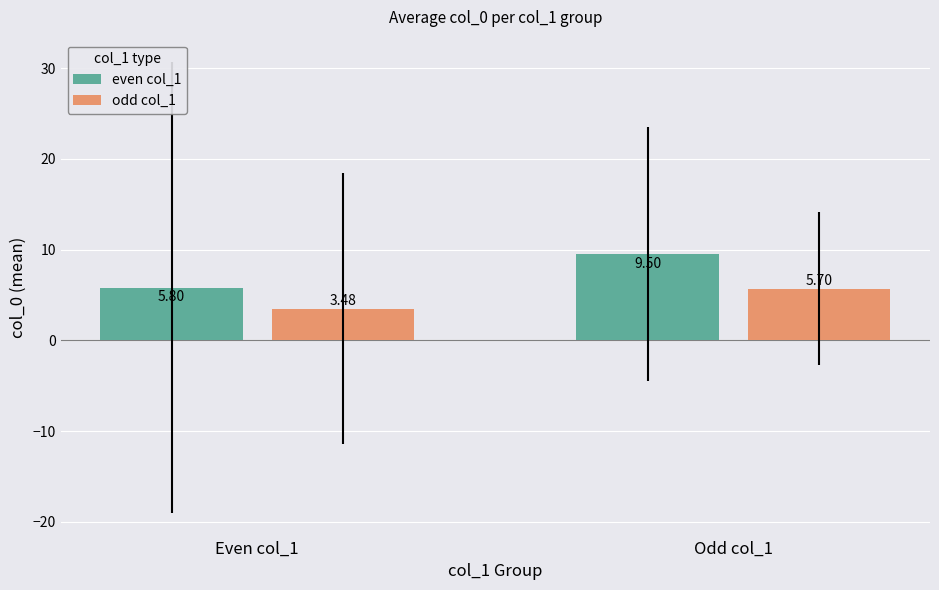

How many even col_1 values are between 5 and 9?

1